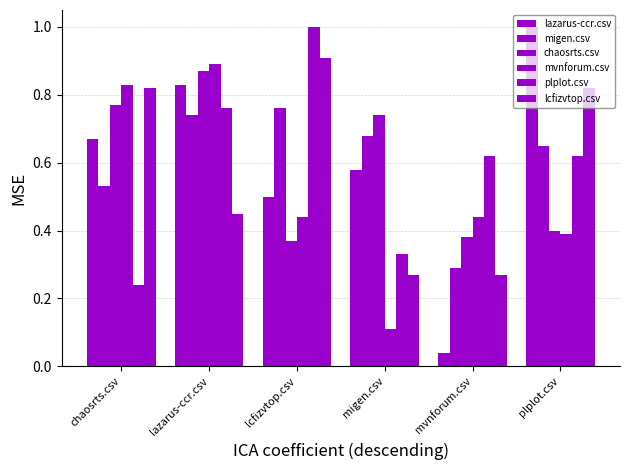

Read the migen.csv value at lcfizvtop.csv.

0.8